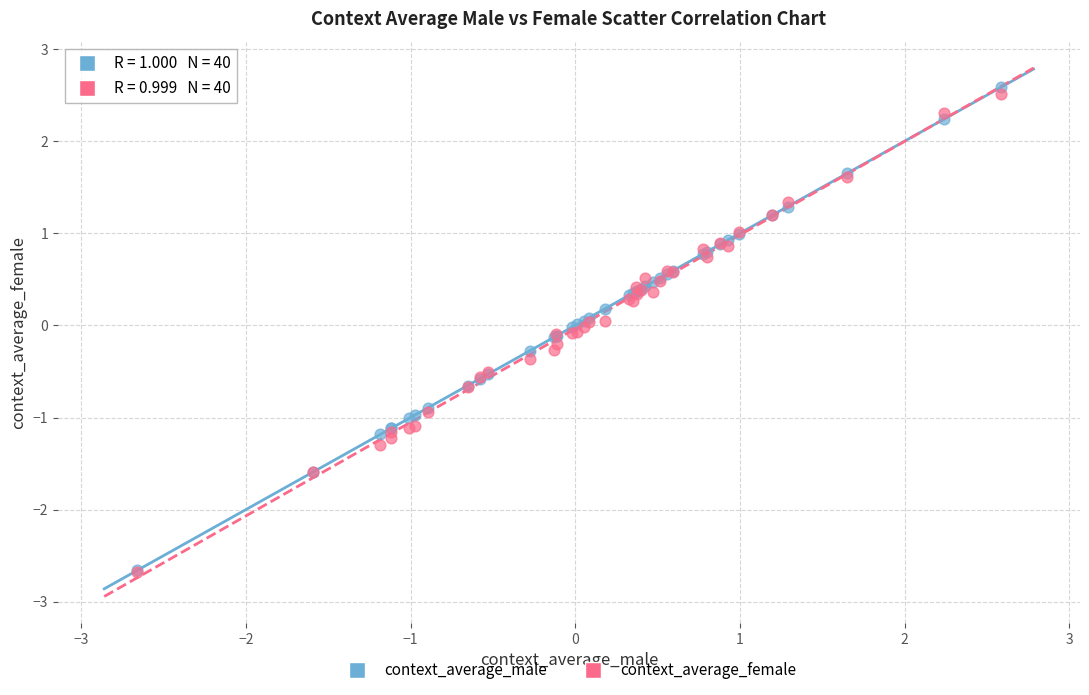

Which series has the largest Y range (max minus min)?

context_average_male